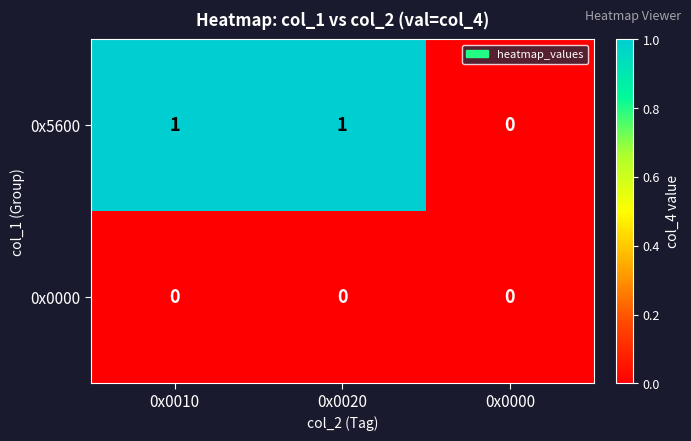

Which series has the largest total across all categories?

0x5600